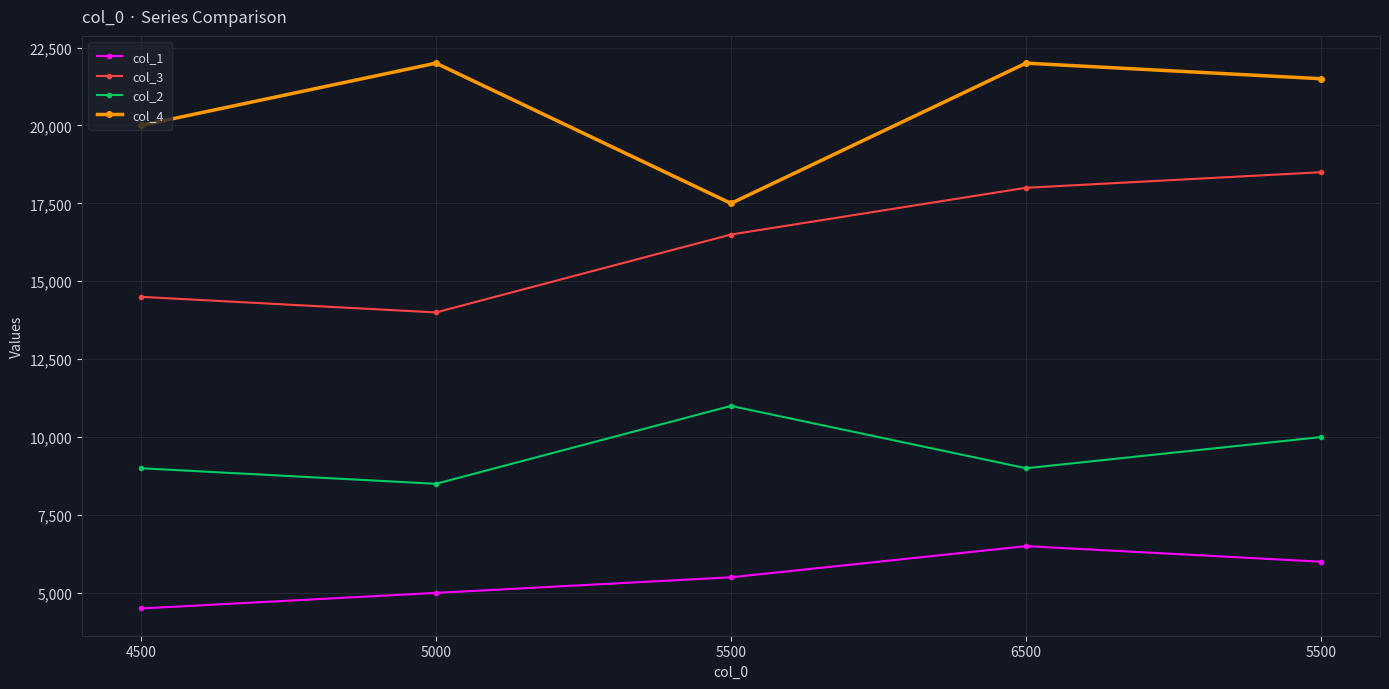

Reading right to left, list all the values displayed in this chart.

col_1: 5500=6000	6500=6500	5500=5500	5000=5000	4500=4500
col_3: 5500=18500	6500=18000	5500=16500	5000=14000	4500=14500
col_2: 5500=10000	6500=9000	5500=11000	5000=8500	4500=9000
col_4: 5500=21500	6500=22000	5500=17500	5000=22000	4500=20000